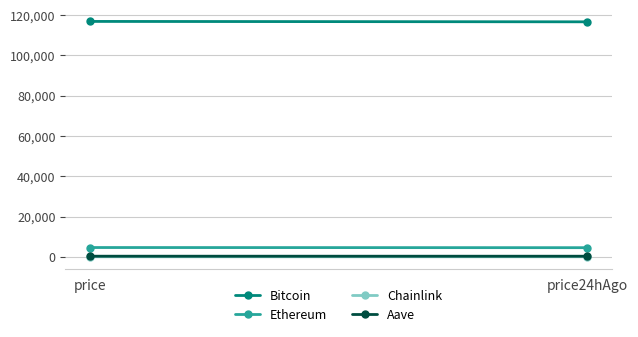

Which category has the highest value across all series?

price